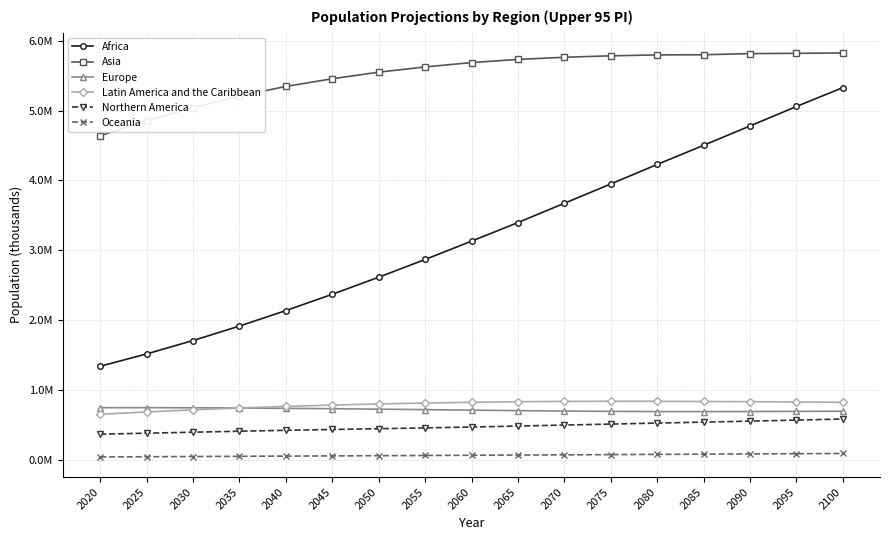

Rank the series at 2060 from highest to lowest value.

Asia, Africa, Latin America and the Caribbean, Europe, Northern America, Oceania